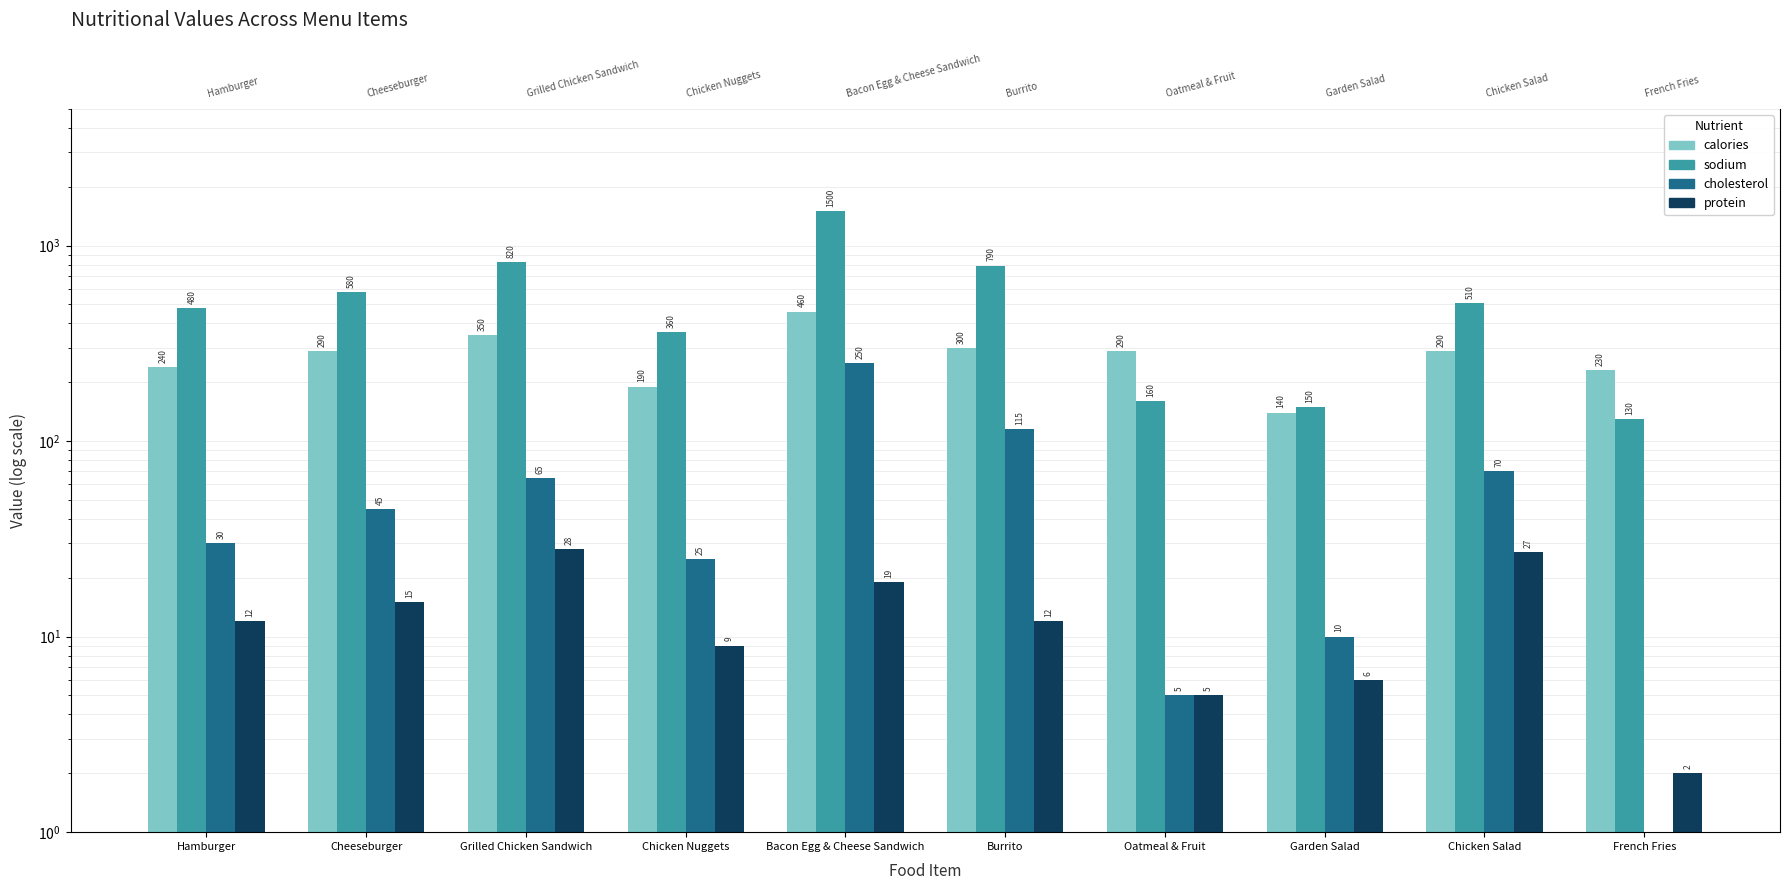

Which series changed the most between Hamburger and Chicken Salad?

calories